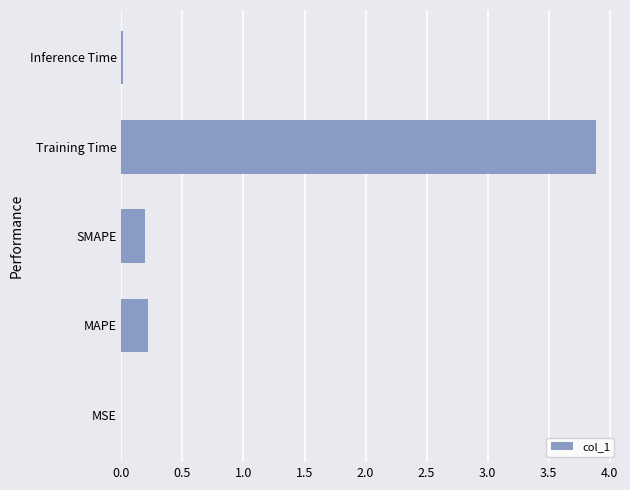

Between Training Time and Inference Time, which is larger?

Training Time